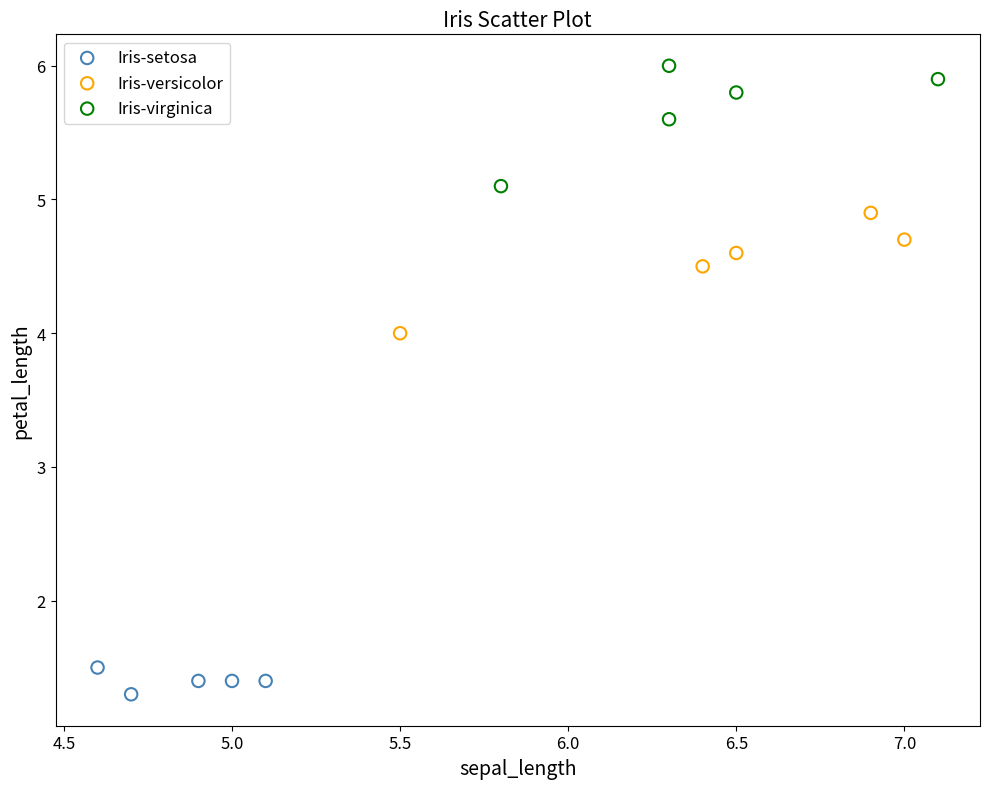

Which series contains the highest Y value?

Iris-virginica